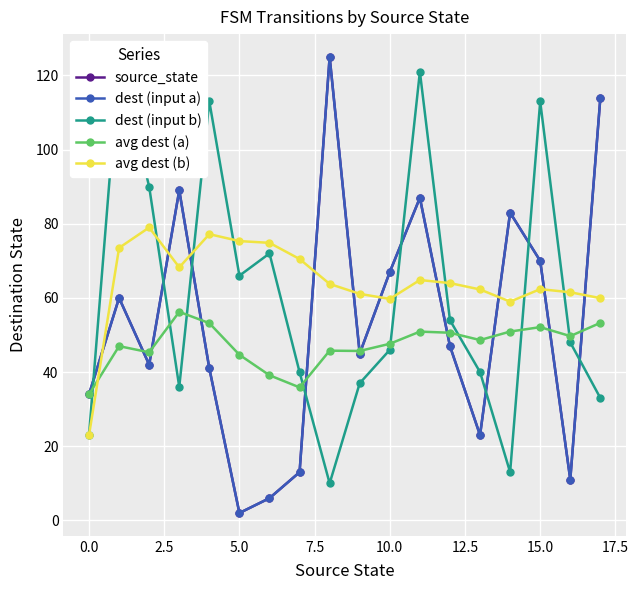

Which series has the largest range (max minus min)?

source_state